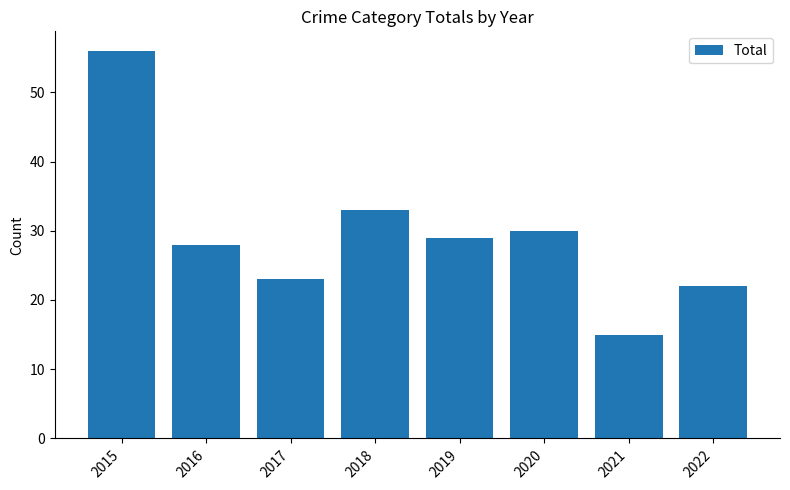

At which label is the value closest to 35?

2018